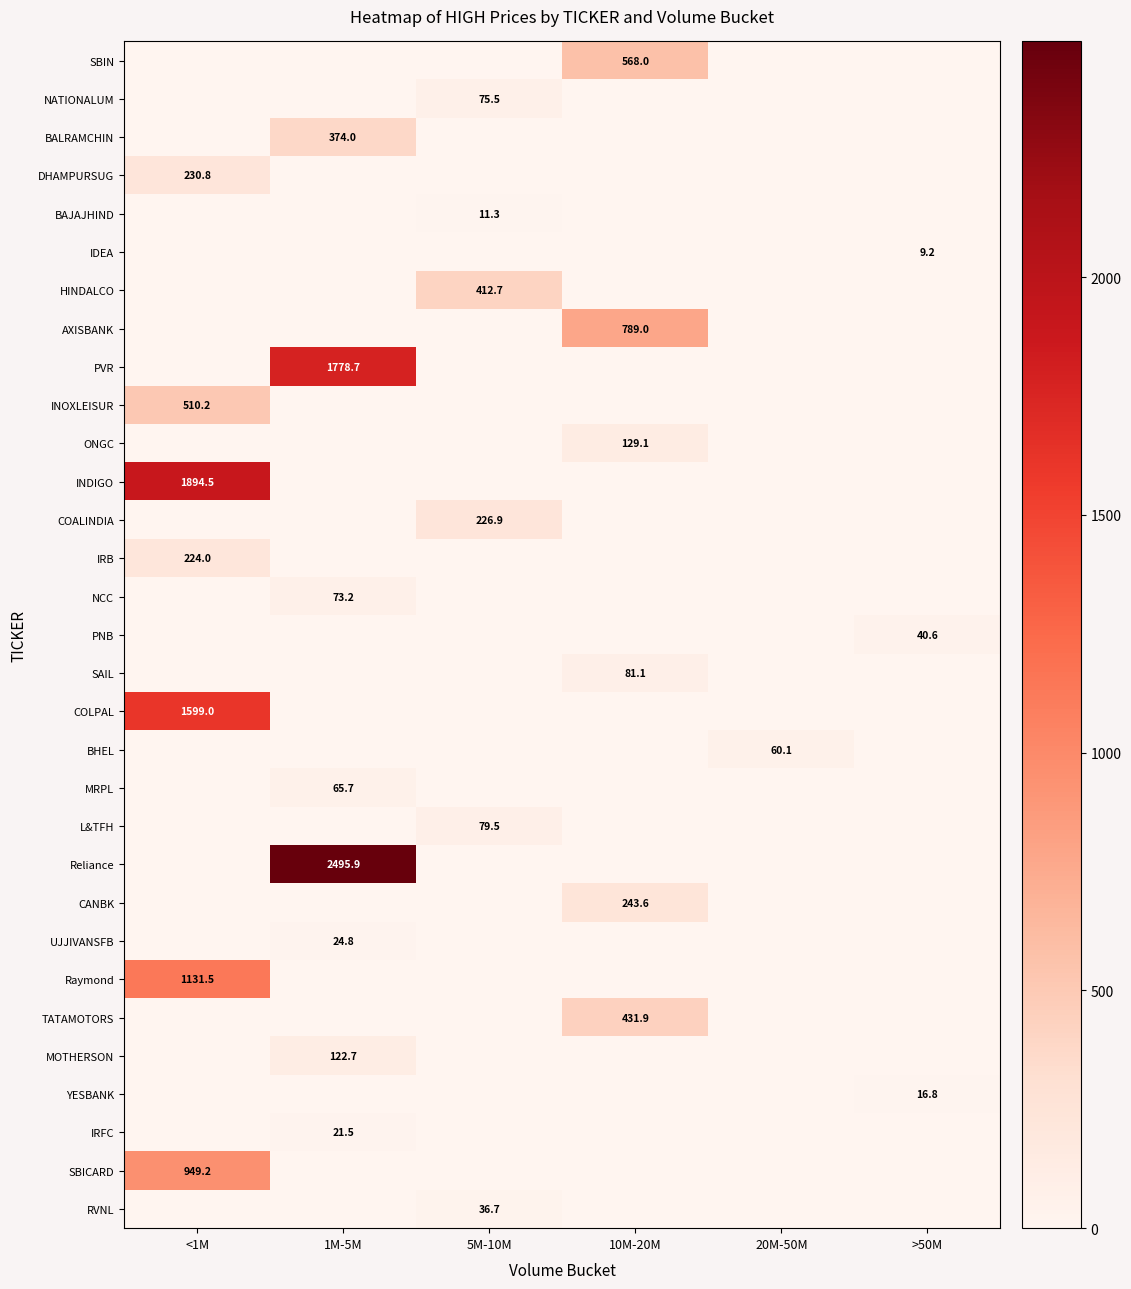

The SBICARD series shows 949.2 at <1M. True or false?

True